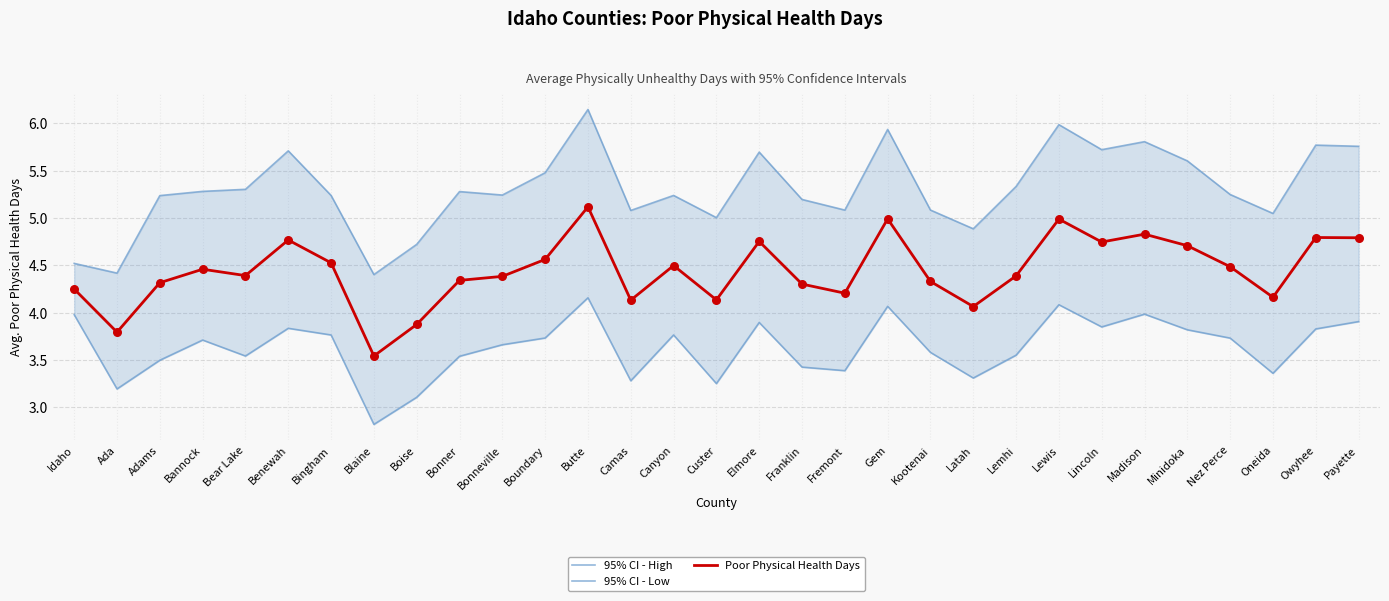

At which category is the sum across all series the highest?

Butte